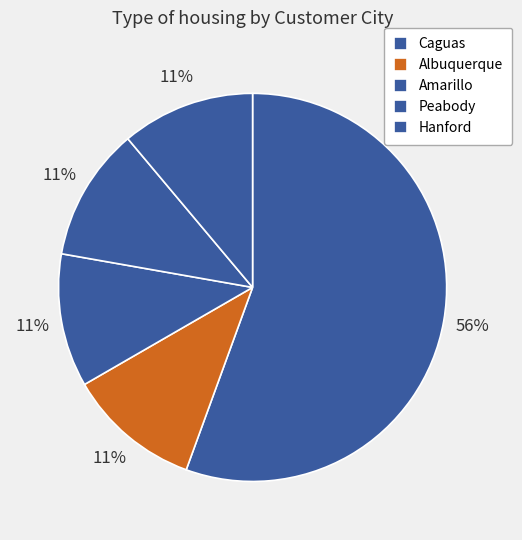

Does any single category account for the majority?

Yes